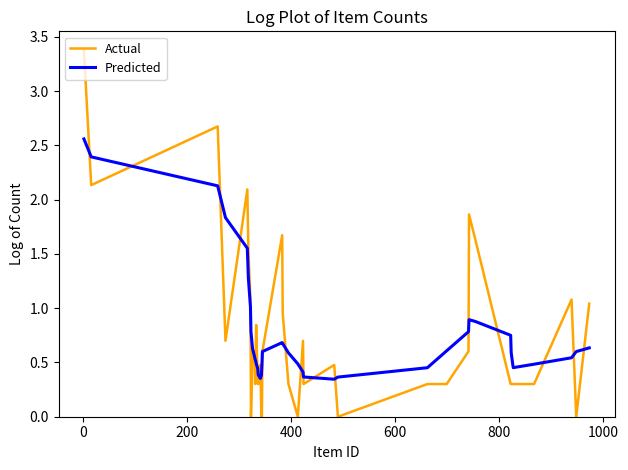

Which series has the largest range (max minus min)?

Actual